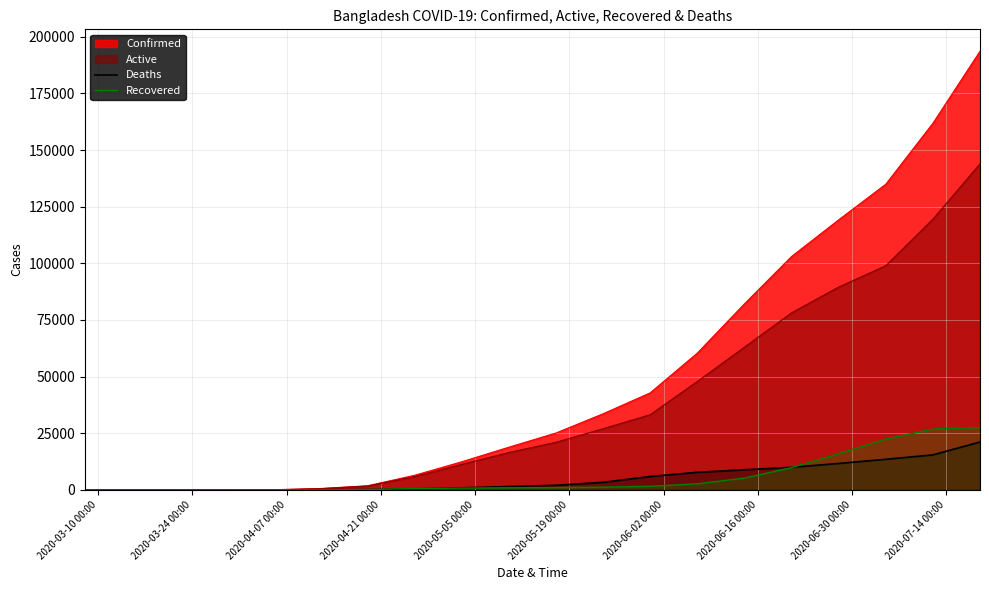

Which series has the widest spread of values?

Confirmed